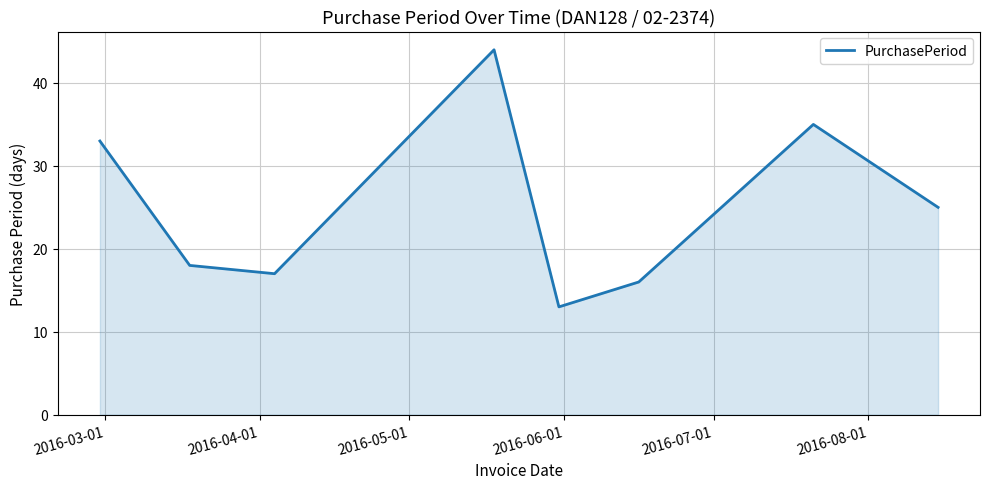

What is the sum of all values?

201